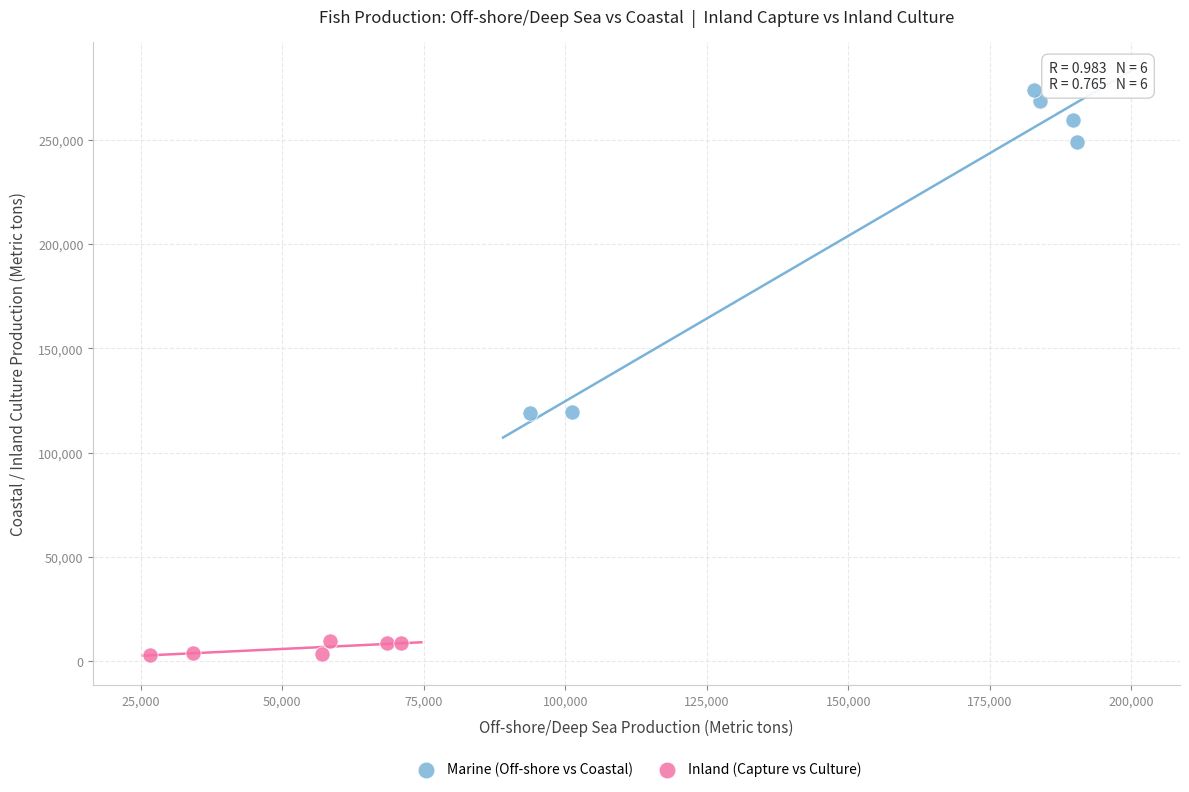

What are all the series names shown in the legend?

Marine (Off-shore vs Coastal), Inland (Capture vs Culture)